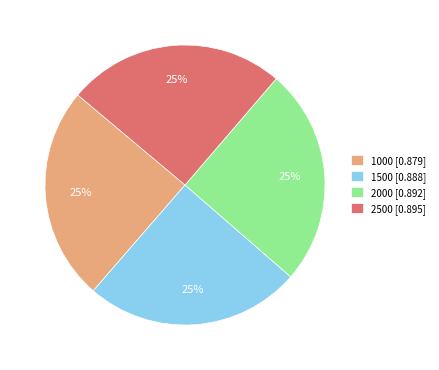

To the nearest percent, what portion does 2000 represent?

25%